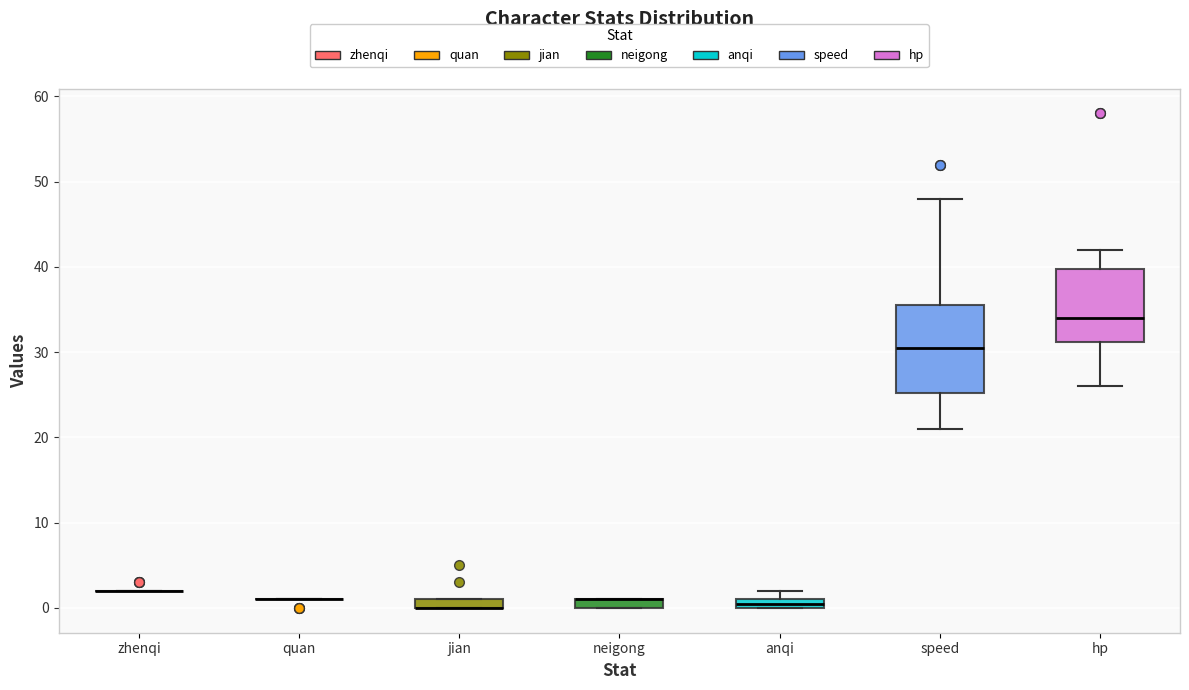

Comparing the boxes themselves (not the whiskers), which one is the tallest?

speed